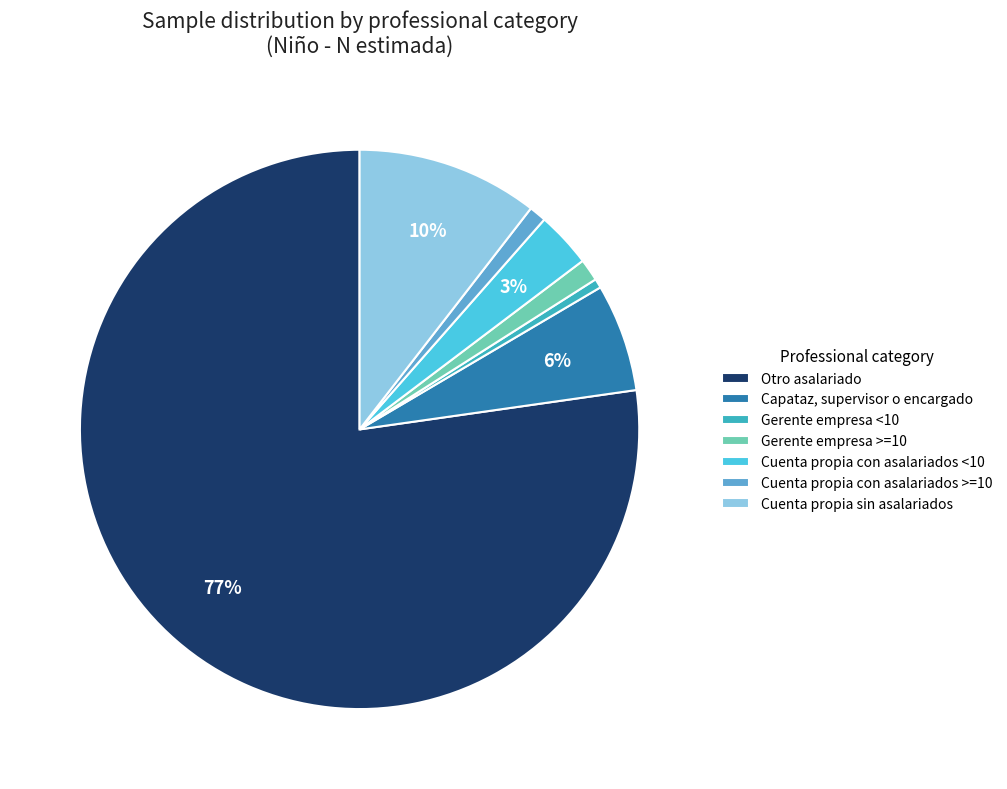

To the nearest percent, what is the combined percentage of Gerente empresa <10 and Cuenta propia con asalariados >=10?

2%